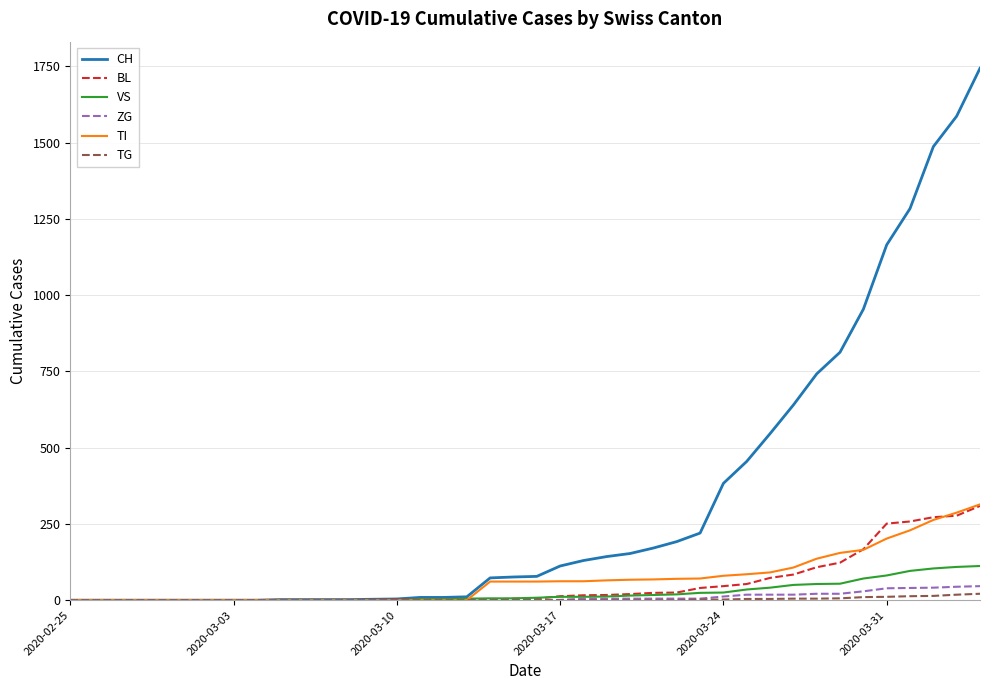

What is the sum of all CH values?

13192